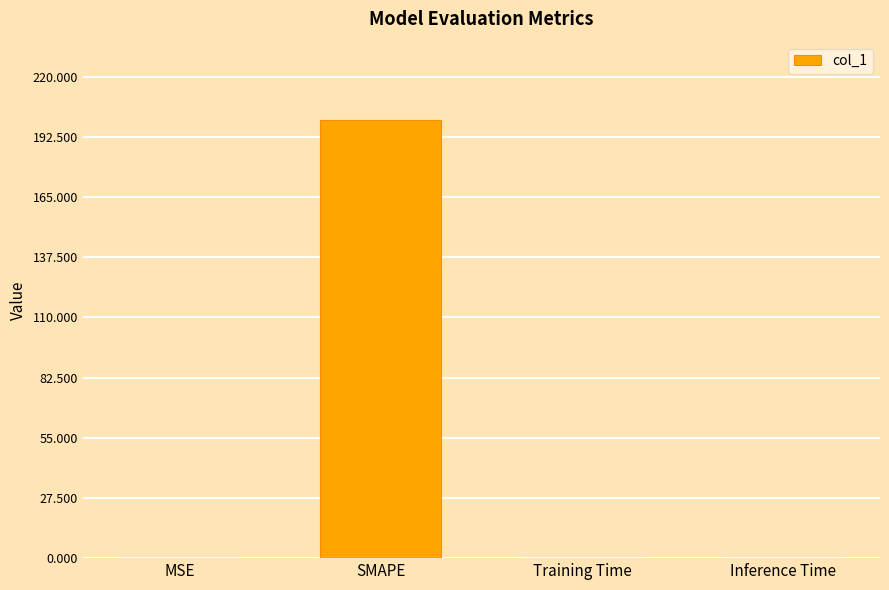

Which label corresponds to the largest value in the chart?

SMAPE